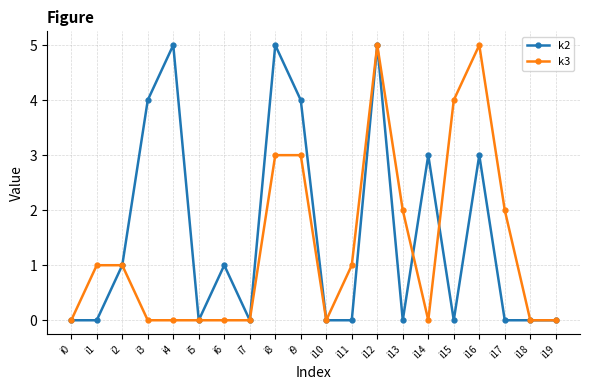

Reading right to left, extract all data points from this chart.

k2: i19=0	i18=0	i17=0	i16=3	i15=0	i14=3	i13=0	i12=5	i11=0	i10=0	i9=4	i8=5	i7=0	i6=1	i5=0	i4=5	i3=4	i2=1	i1=0	i0=0
k3: i19=0	i18=0	i17=2	i16=5	i15=4	i14=0	i13=2	i12=5	i11=1	i10=0	i9=3	i8=3	i7=0	i6=0	i5=0	i4=0	i3=0	i2=1	i1=1	i0=0